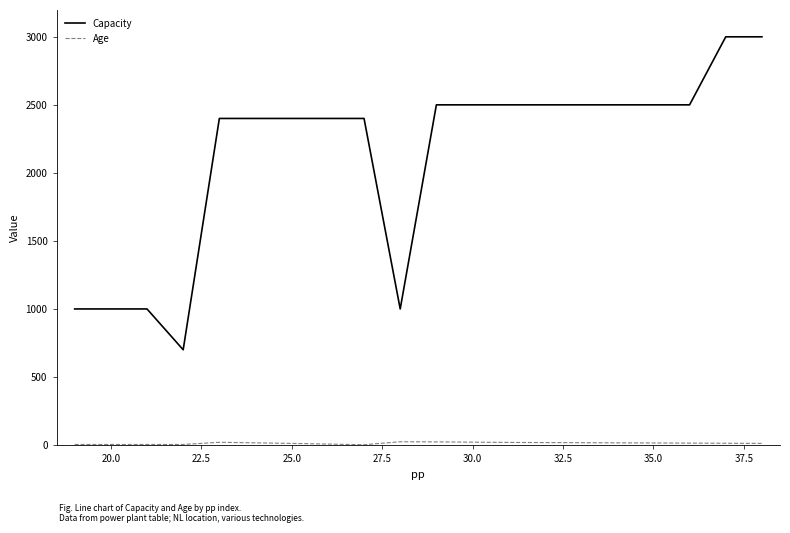

Which series has the widest spread of values?

Capacity